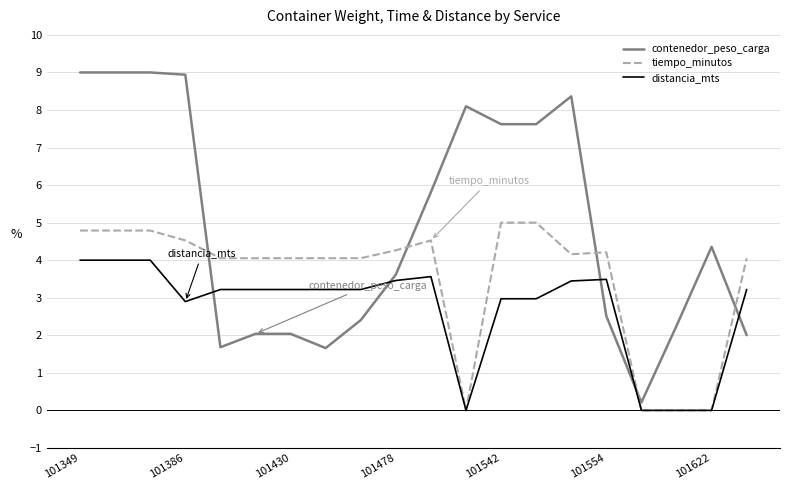

True or false: contenedor_peso_carga and distancia_mts cross at least once.

True